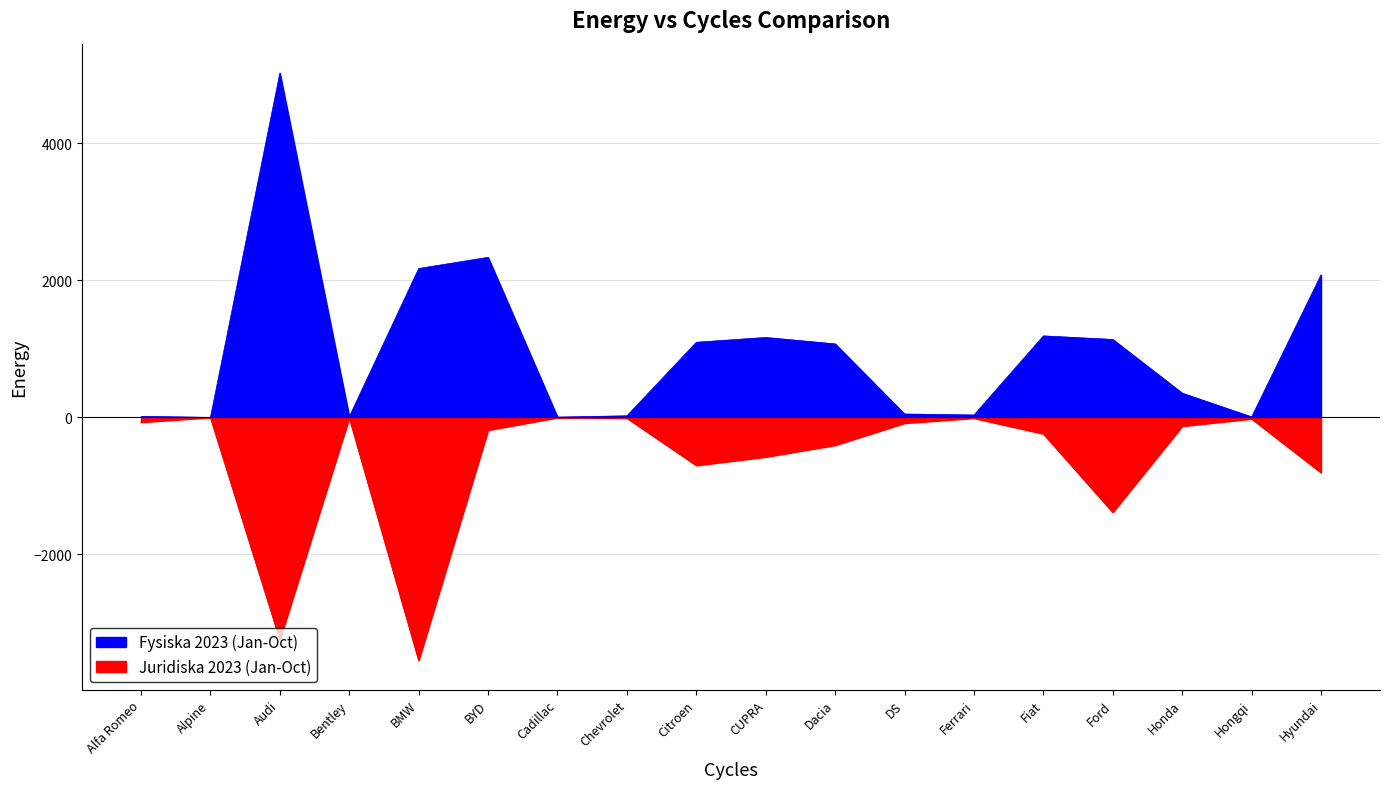

What position from the right is Alfa Romeo?

18